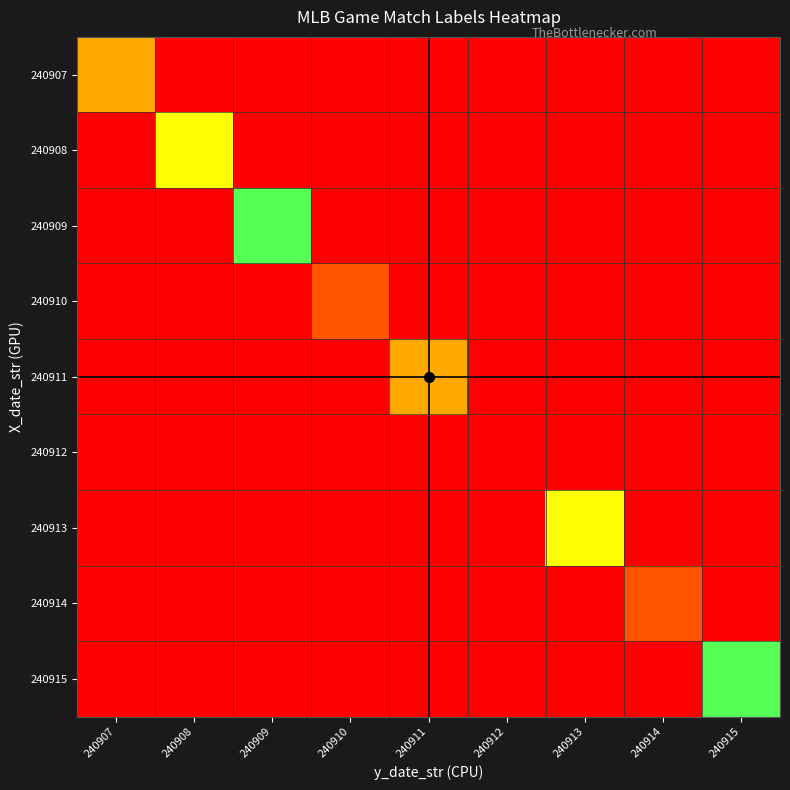

Reading left to right, list all the values displayed in this chart.

240907: 240907=7	240908=0	240909=0	240910=0	240911=0	240912=0	240913=0	240914=0	240915=0
240908: 240907=0	240908=6	240909=0	240910=0	240911=0	240912=0	240913=0	240914=0	240915=0
240909: 240907=0	240908=0	240909=5	240910=0	240911=0	240912=0	240913=0	240914=0	240915=0
240910: 240907=0	240908=0	240909=0	240910=8	240911=0	240912=0	240913=0	240914=0	240915=0
240911: 240907=0	240908=0	240909=0	240910=0	240911=7	240912=0	240913=0	240914=0	240915=0
240912: 240907=0	240908=0	240909=0	240910=0	240911=0	240912=9	240913=0	240914=0	240915=0
240913: 240907=0	240908=0	240909=0	240910=0	240911=0	240912=0	240913=6	240914=0	240915=0
240914: 240907=0	240908=0	240909=0	240910=0	240911=0	240912=0	240913=0	240914=8	240915=0
240915: 240907=0	240908=0	240909=0	240910=0	240911=0	240912=0	240913=0	240914=0	240915=5